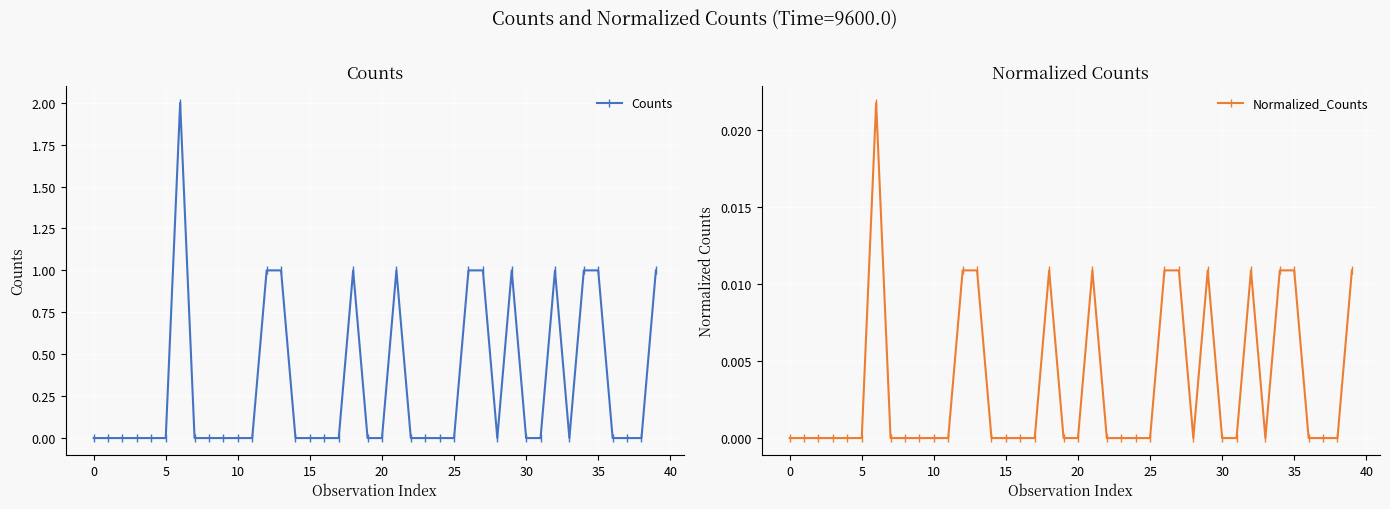

How many positive values does the Counts series have?

12